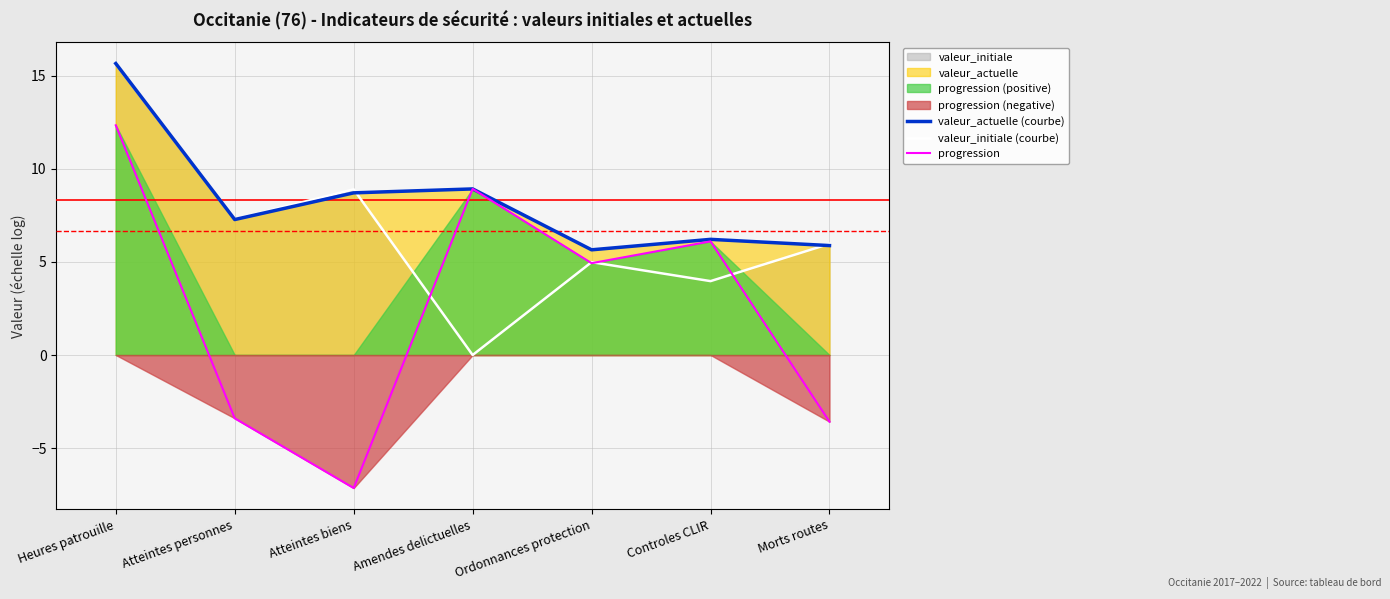

List the series in order of their peak value, lowest first.

progression, valeur_initiale (courbe), valeur_actuelle (courbe)